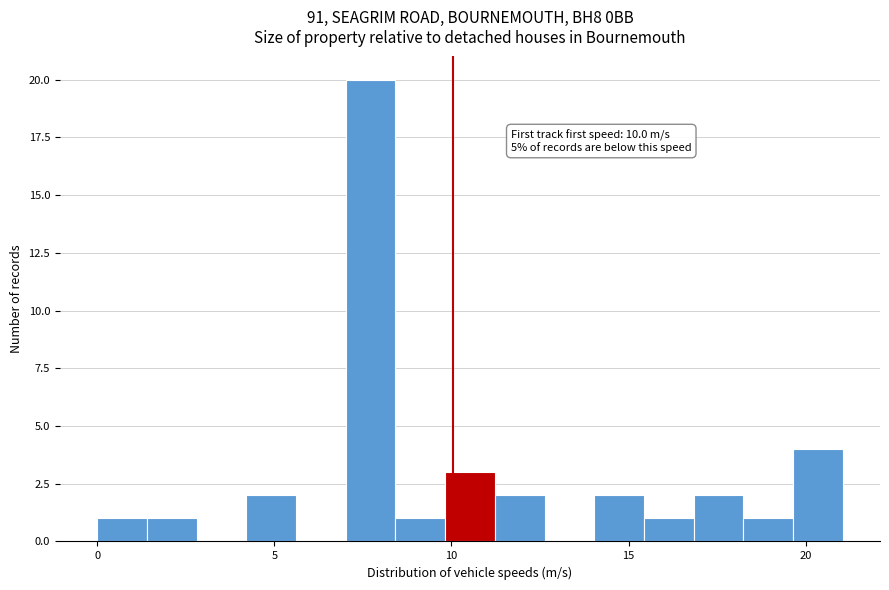

Around what value on the x-axis is the tallest bar? Give the approximate position of its centre, as read against the axis.

7.5